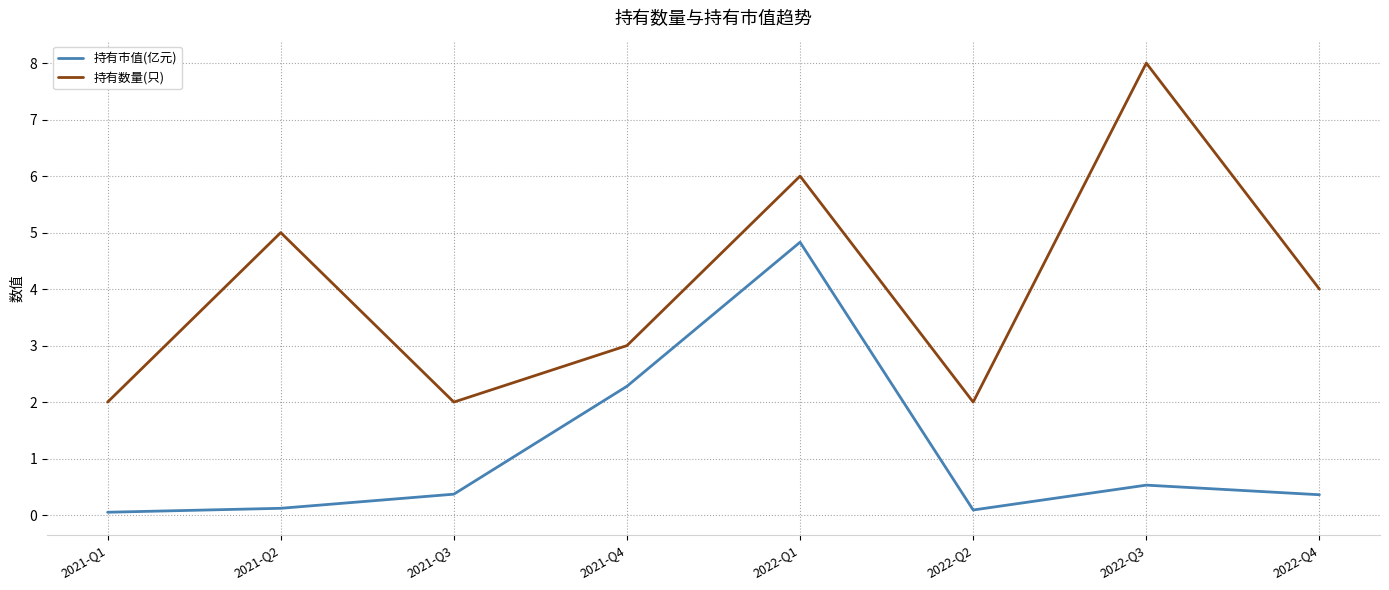

Count the number of data series in this chart.

2